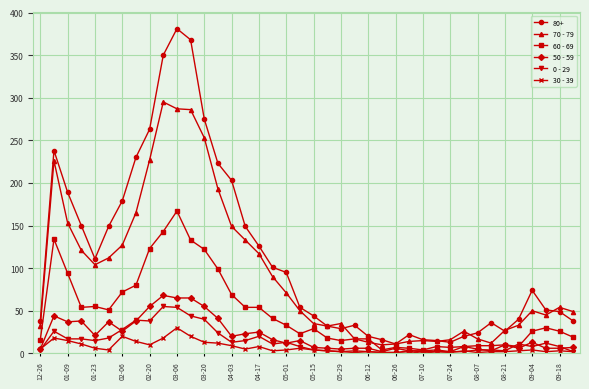

Which series has the largest range (max minus min)?

80+